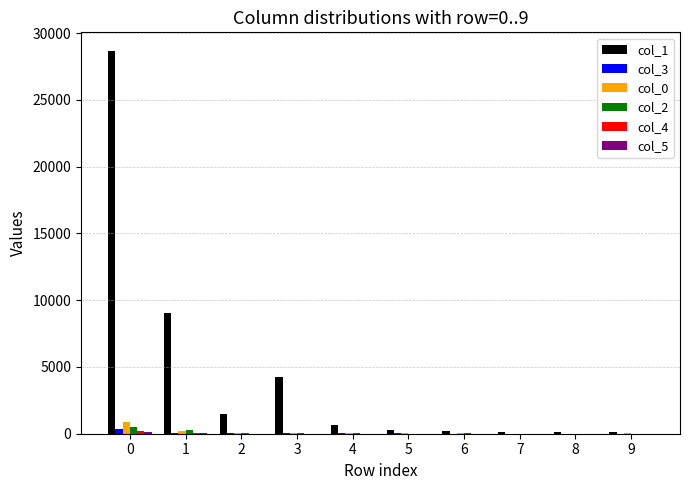

What is the maximum value shown in the chart?

28619